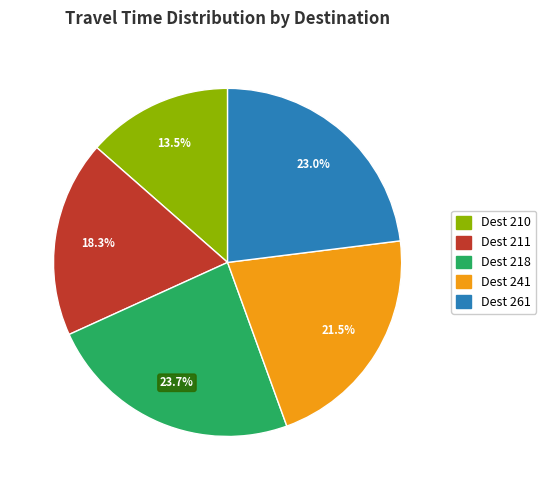

How many slices are in this pie chart?

5